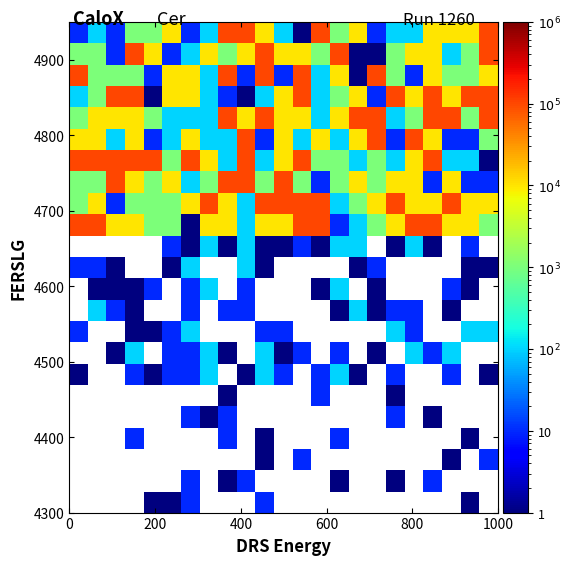

How many distinct data groups are displayed?

23